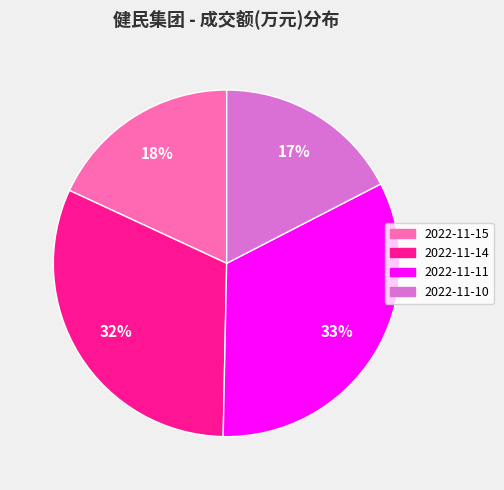

Is it true that 2022-11-10 is 25% of the pie?

False